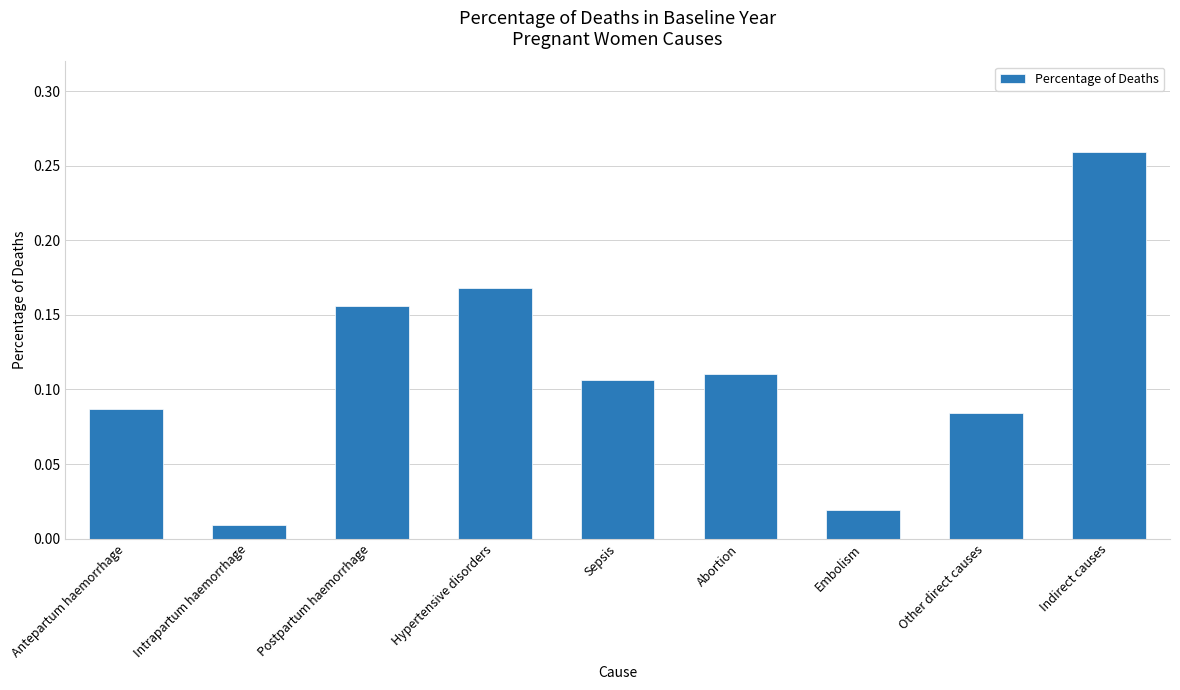

The value at Other direct causes is 0.2. True or false?

False